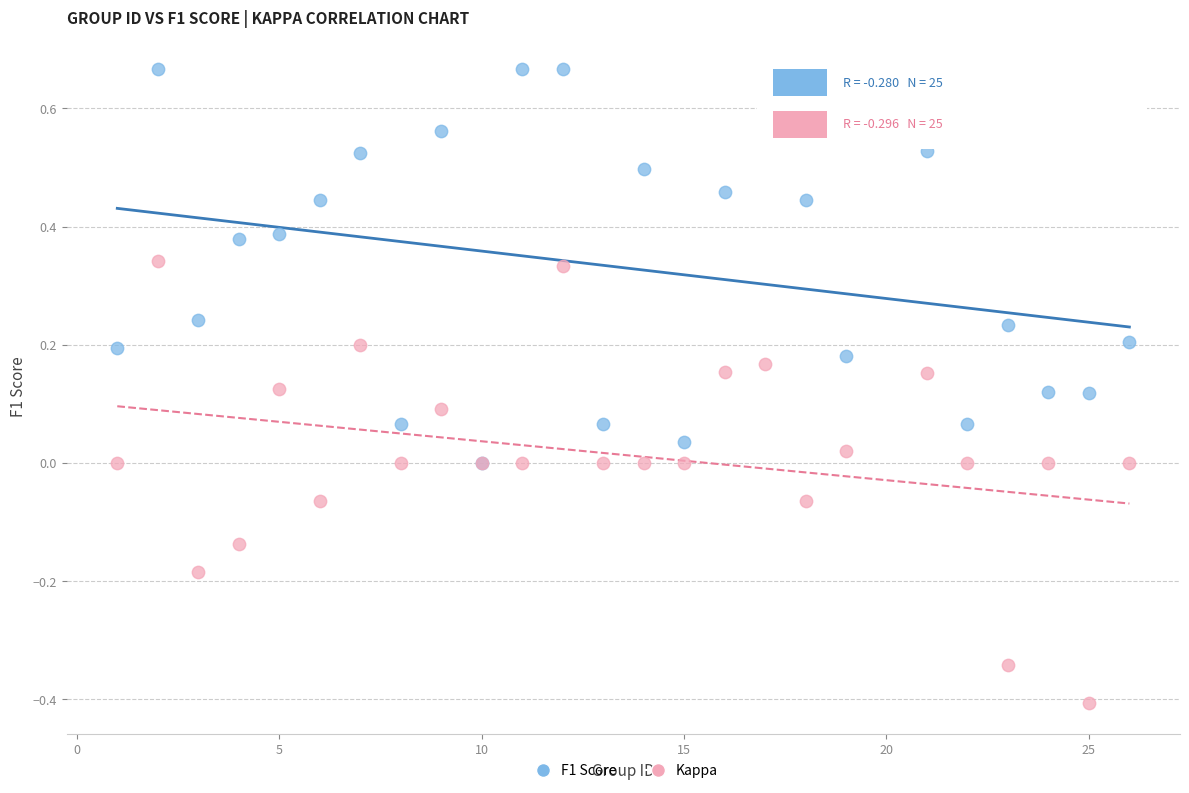

What are all the series names shown in the legend?

F1 Score, Kappa